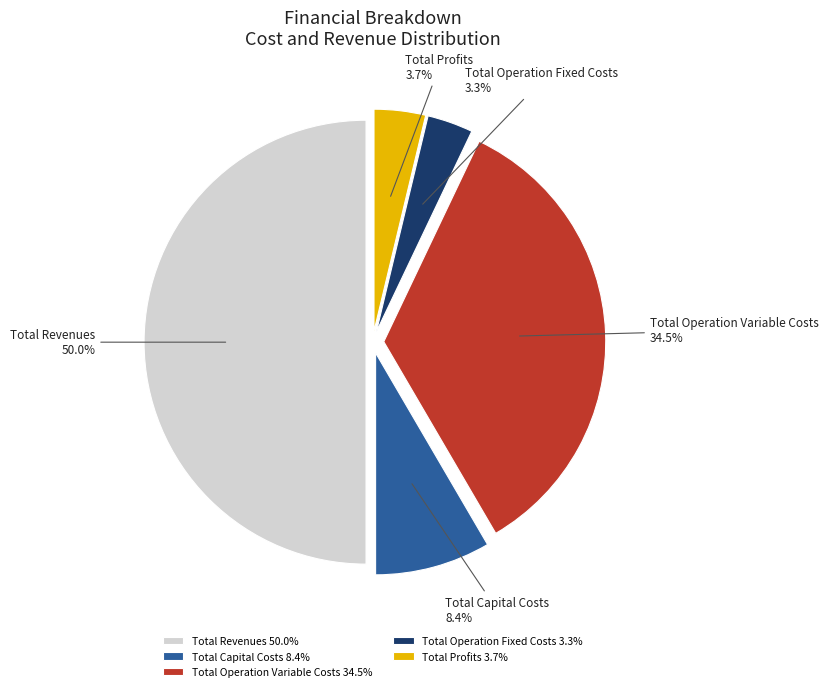

Between Total Capital Costs and Total Operation Fixed Costs, which is larger?

Total Capital Costs